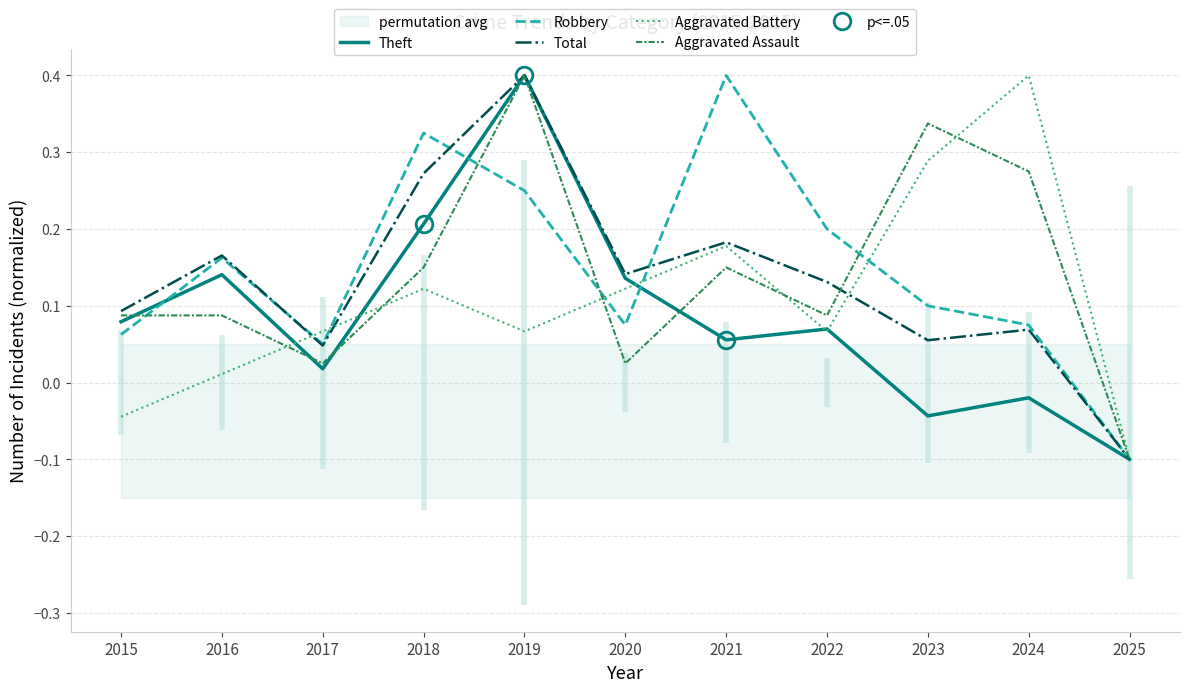

What is the spread (max minus min) of values at 2016?

0.2